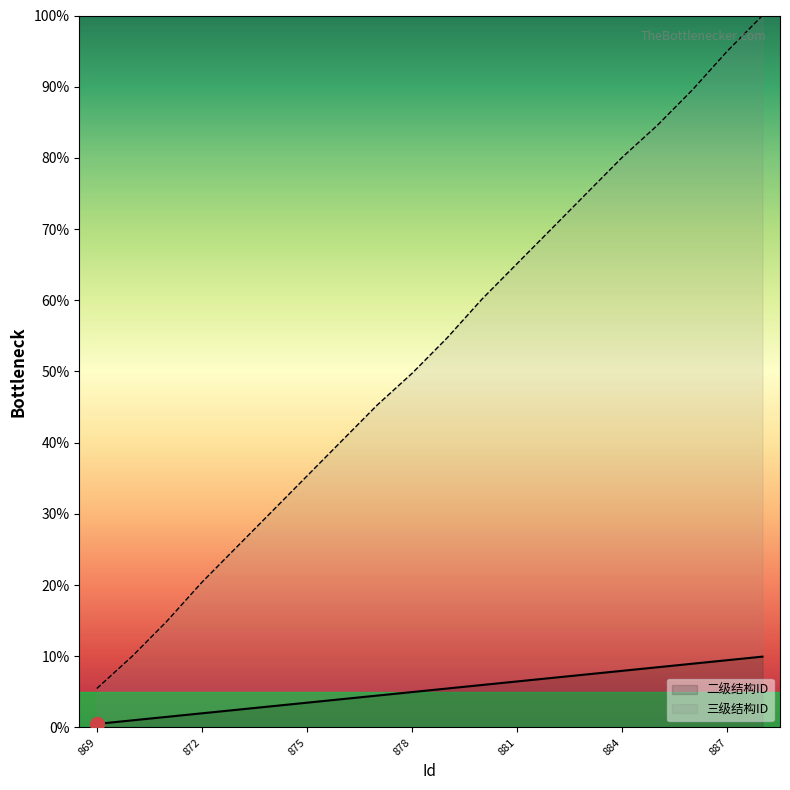

Rank the series at 870 from lowest to highest value.

二级结构ID, 三级结构ID